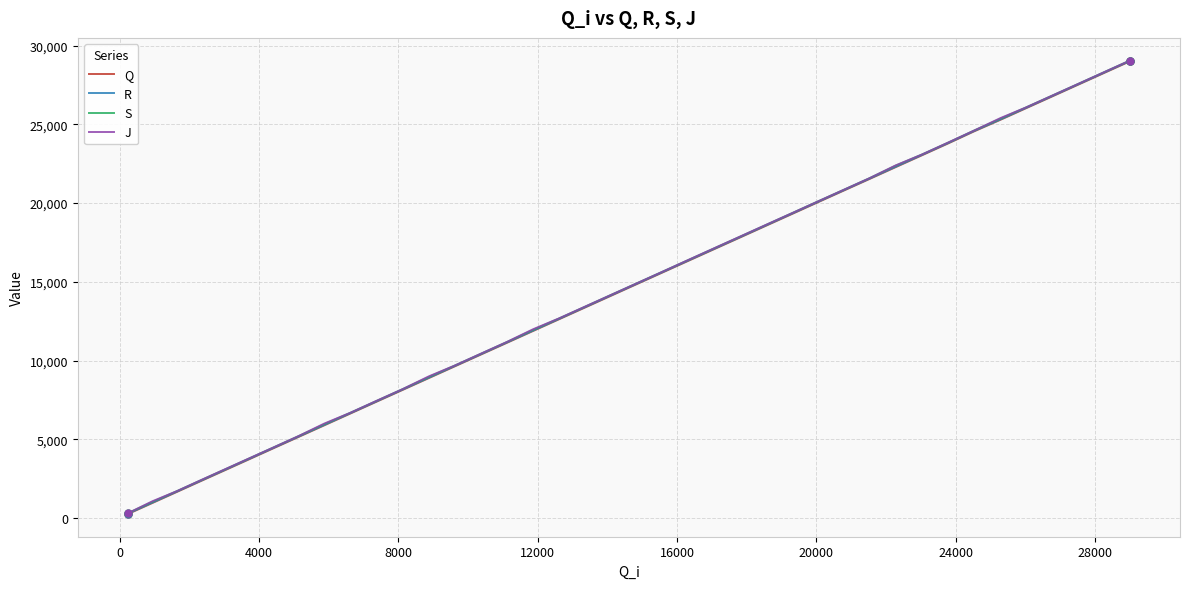

What is the maximum value for Q?

29007